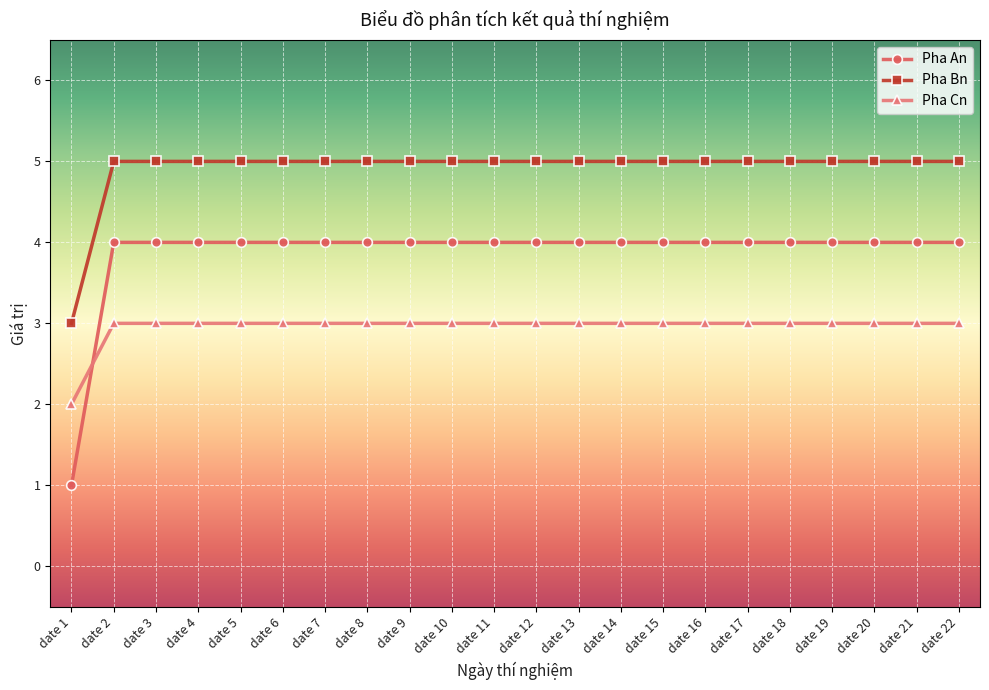

Reading right to left, list all the values displayed in this chart.

Pha An: date 22=4	date 21=4	date 20=4	date 19=4	date 18=4	date 17=4	date 16=4	date 15=4	date 14=4	date 13=4	date 12=4	date 11=4	date 10=4	date 9=4	date 8=4	date 7=4	date 6=4	date 5=4	date 4=4	date 3=4	date 2=4	date 1=1
Pha Bn: date 22=5	date 21=5	date 20=5	date 19=5	date 18=5	date 17=5	date 16=5	date 15=5	date 14=5	date 13=5	date 12=5	date 11=5	date 10=5	date 9=5	date 8=5	date 7=5	date 6=5	date 5=5	date 4=5	date 3=5	date 2=5	date 1=3
Pha Cn: date 22=3	date 21=3	date 20=3	date 19=3	date 18=3	date 17=3	date 16=3	date 15=3	date 14=3	date 13=3	date 12=3	date 11=3	date 10=3	date 9=3	date 8=3	date 7=3	date 6=3	date 5=3	date 4=3	date 3=3	date 2=3	date 1=2